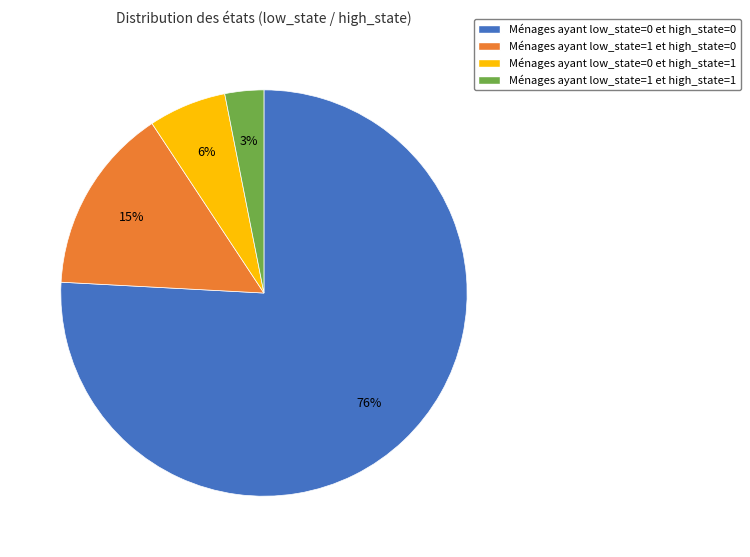

To the nearest percent, what is the difference between the largest and smallest slice percentages?

73%